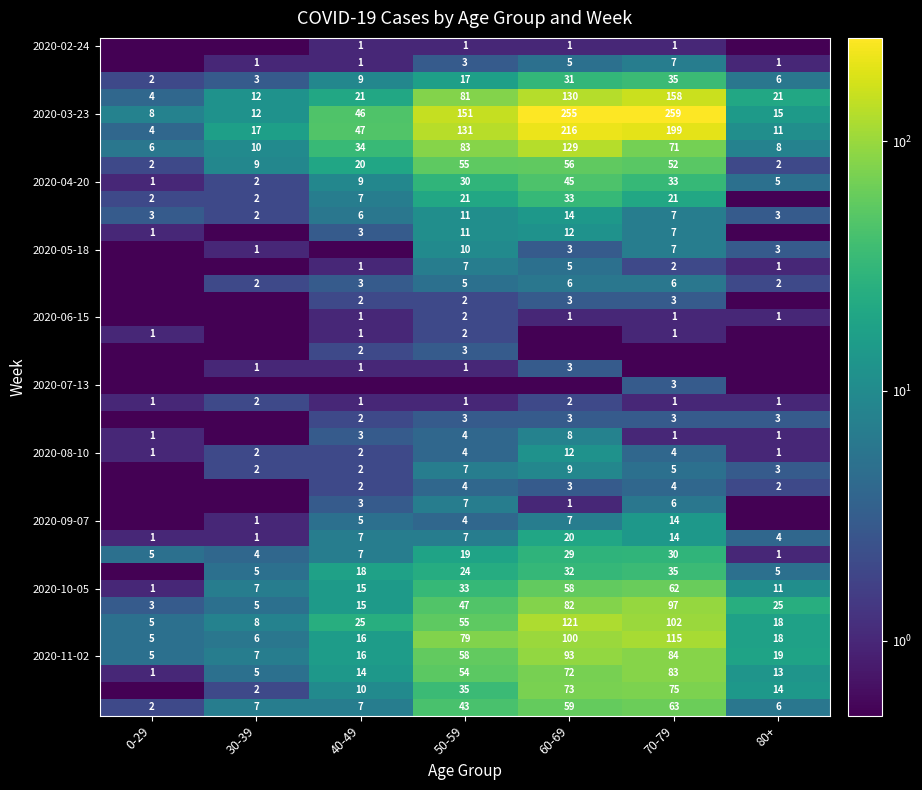

At which label is 2020-03-23 closest to 133?

50-59